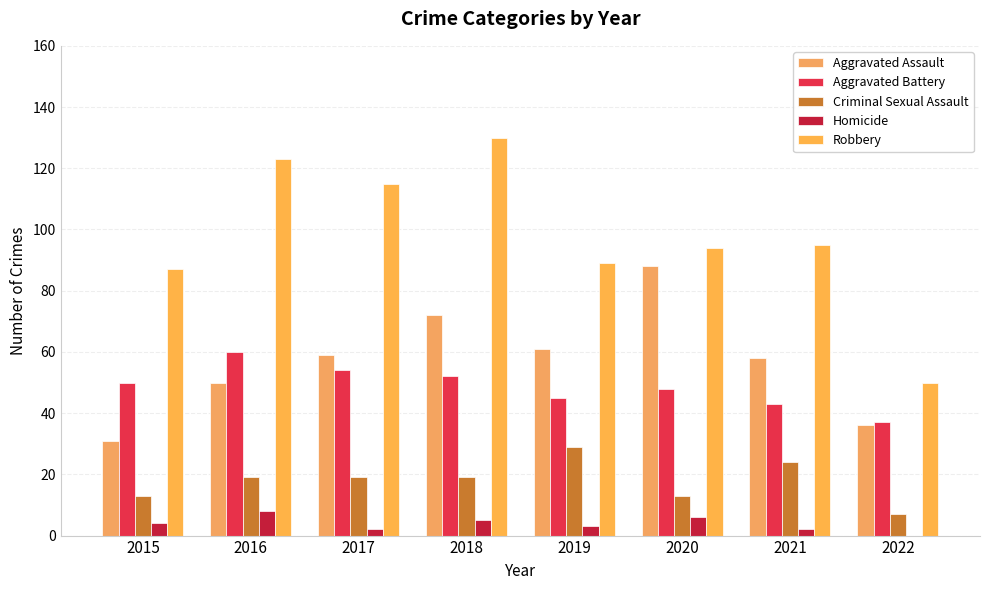

Are the bars horizontal?

No